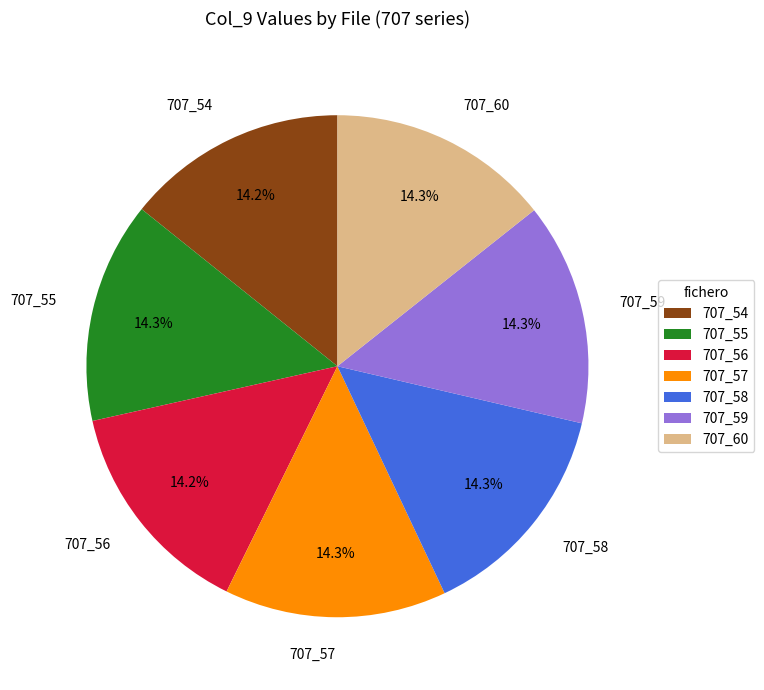

Is the sum of 707_55 and 707_58 greater than half?

No